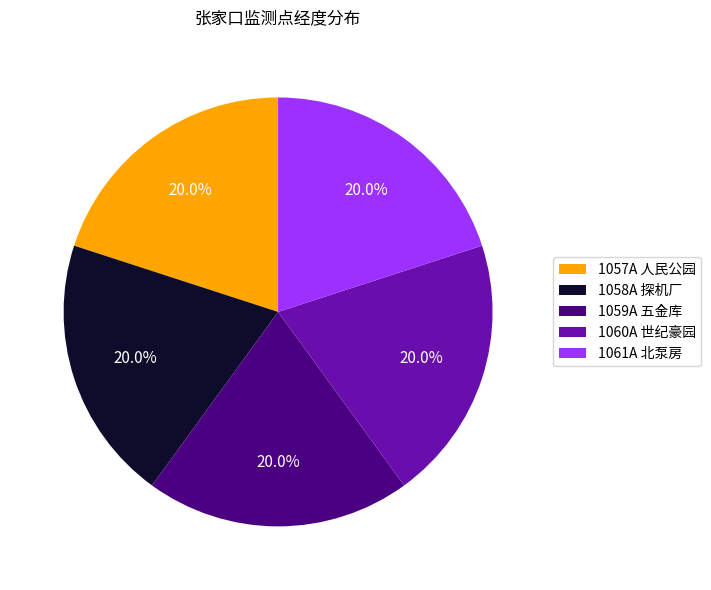

Is there a majority slice in this chart?

No